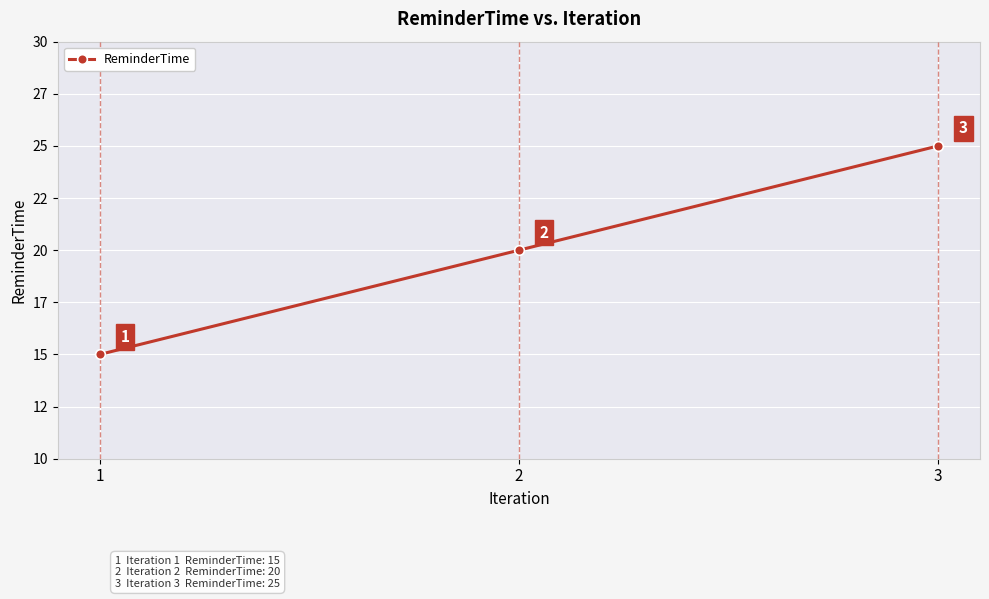

What is the ratio of the value at 3 to the value at 1?

1.7